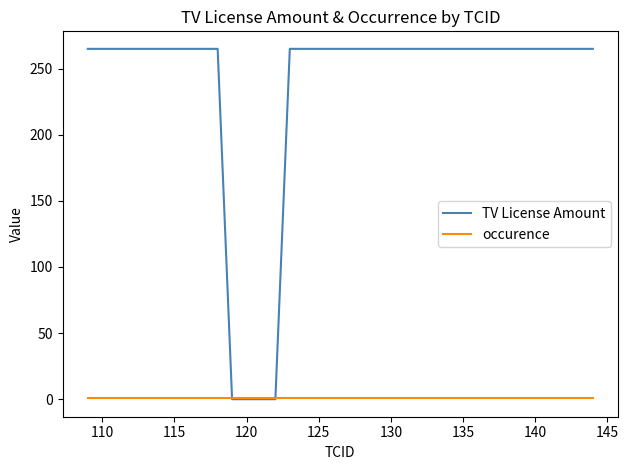

Reading left to right, extract all data points from this chart.

TV License Amount: 265	265	265	265	265	265	265	265	265	265	0	0	0	0	265	265	265	265	265	265	265	265	265	265	265	265	265	265	265	265	265	265	265	265	265	265
occurence: 1	1	1	1	1	1	1	1	1	1	1	1	1	1	1	1	1	1	1	1	1	1	1	1	1	1	1	1	1	1	1	1	1	1	1	1